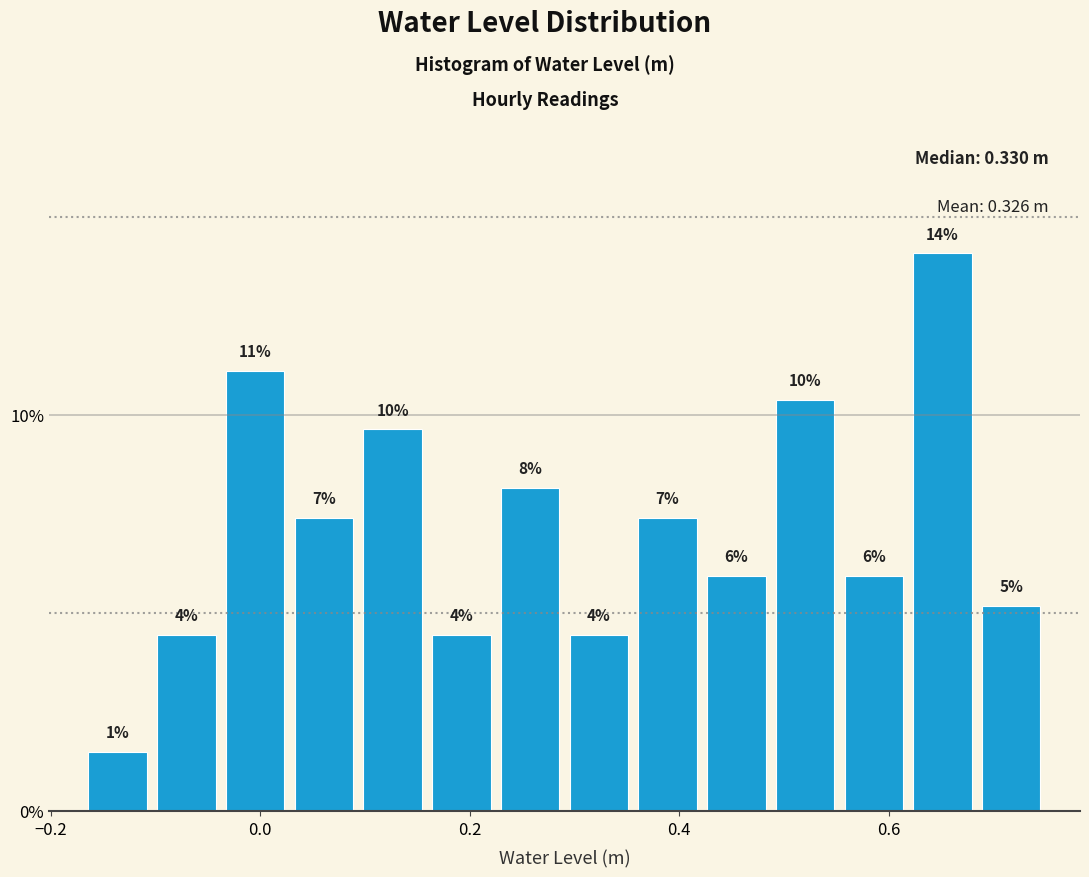

Around what value on the x-axis is the tallest bar? Give the approximate position of its centre, as read against the axis.

0.66